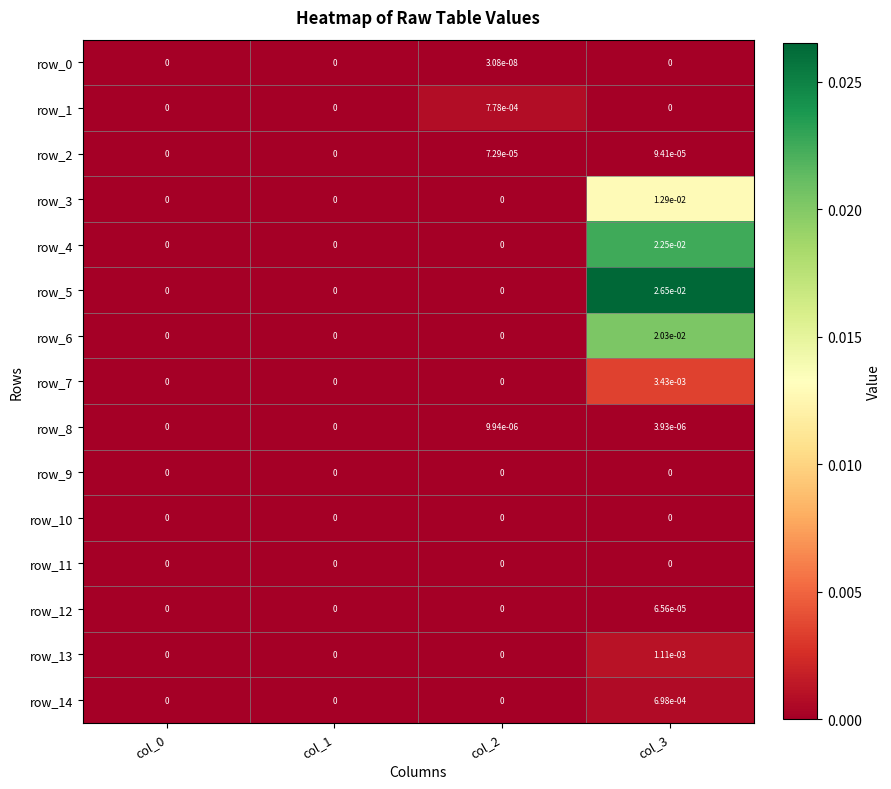

The row_1 series shows 0.0 at col_1. True or false?

True